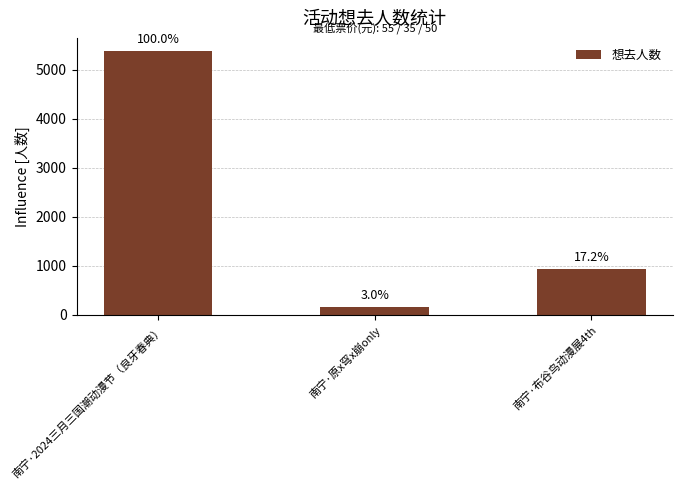

Reading left to right, list all the values displayed in this chart.

5380	163	928